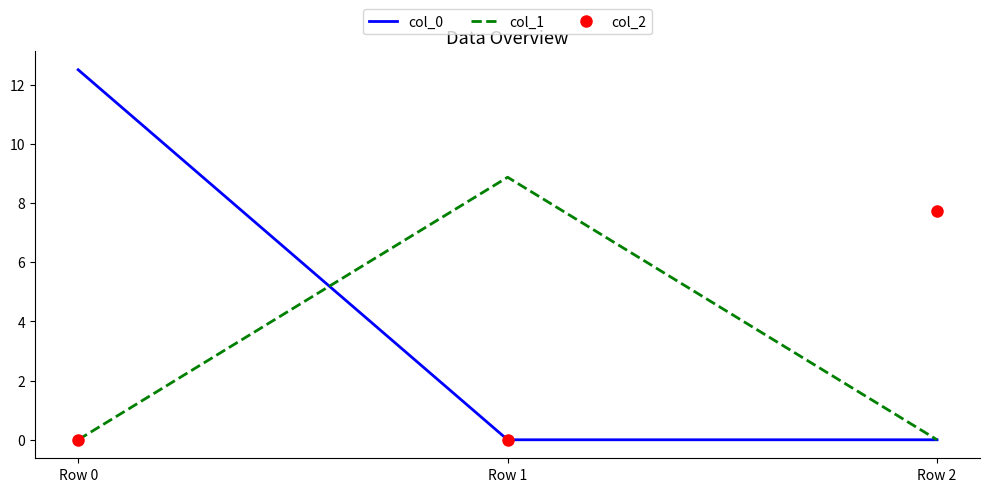

What is the difference between the col_0 values at Row 0 and Row 2?

12.5